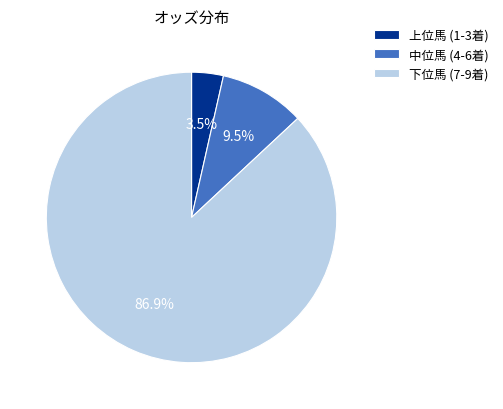

Rank the categories by value from highest to lowest.

下位馬 (7-9着), 中位馬 (4-6着), 上位馬 (1-3着)